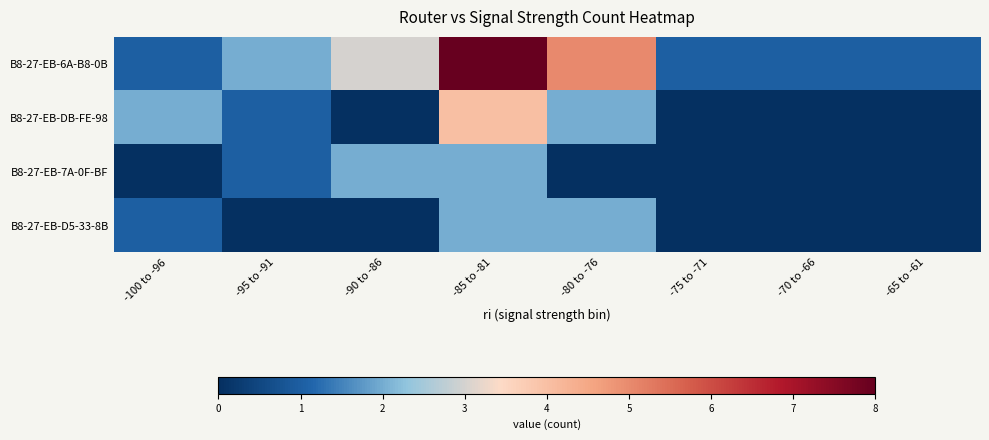

Reading right to left, what are all the values shown in this chart?

B8-27-EB-6A-B8-0B: -65 to -61=1	-70 to -66=1	-75 to -71=1	-80 to -76=5	-85 to -81=8	-90 to -86=3	-95 to -91=2	-100 to -96=1
B8-27-EB-DB-FE-98: -65 to -61=0	-70 to -66=0	-75 to -71=0	-80 to -76=2	-85 to -81=4	-90 to -86=0	-95 to -91=1	-100 to -96=2
B8-27-EB-7A-0F-BF: -65 to -61=0	-70 to -66=0	-75 to -71=0	-80 to -76=0	-85 to -81=2	-90 to -86=2	-95 to -91=1	-100 to -96=0
B8-27-EB-D5-33-8B: -65 to -61=0	-70 to -66=0	-75 to -71=0	-80 to -76=2	-85 to -81=2	-90 to -86=0	-95 to -91=0	-100 to -96=1